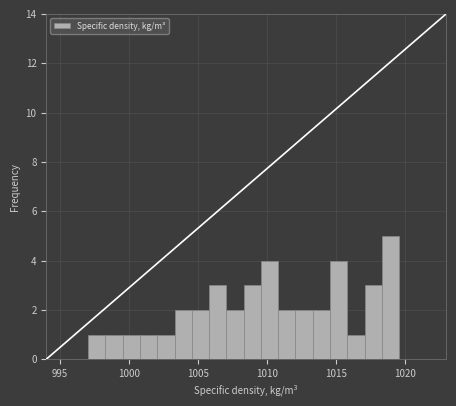

Around what value on the x-axis is the tallest bar? Give the approximate position of its centre, as read against the axis.

1019.0